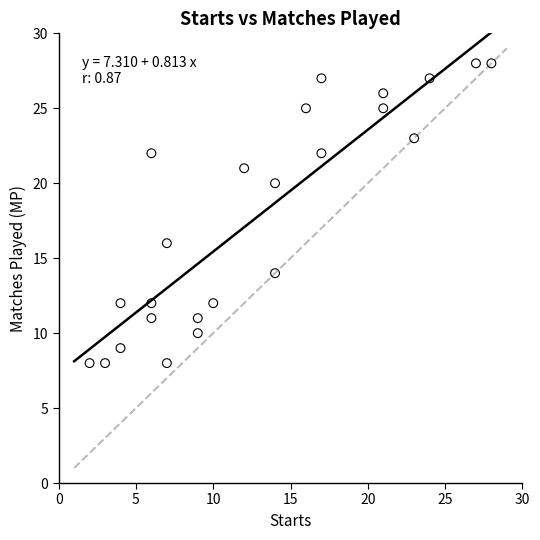

What is the range of X values (max minus min)?

26